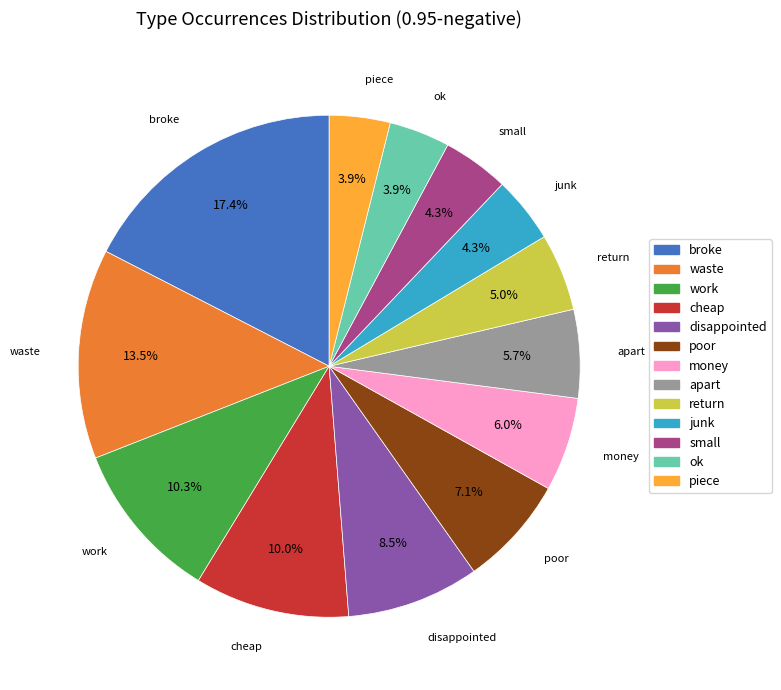

Which has a higher value, small or return?

return